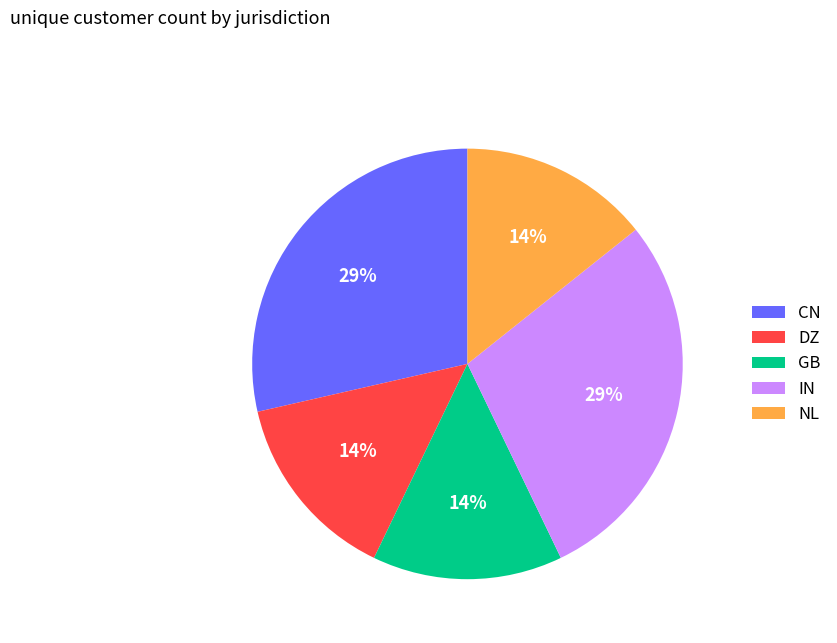

Is there any slice that represents more than half of the pie?

No